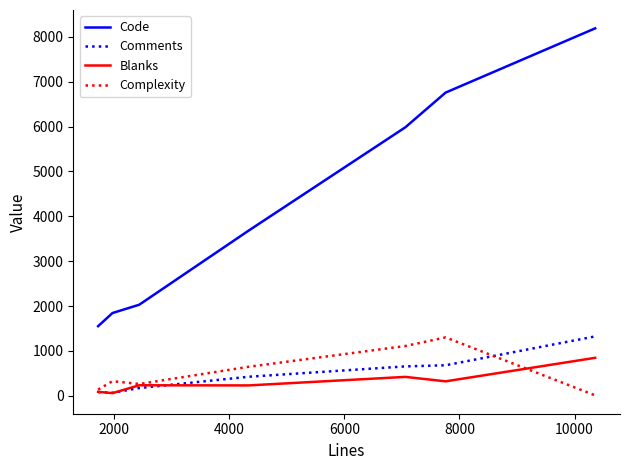

Which series has the largest range (max minus min)?

Code